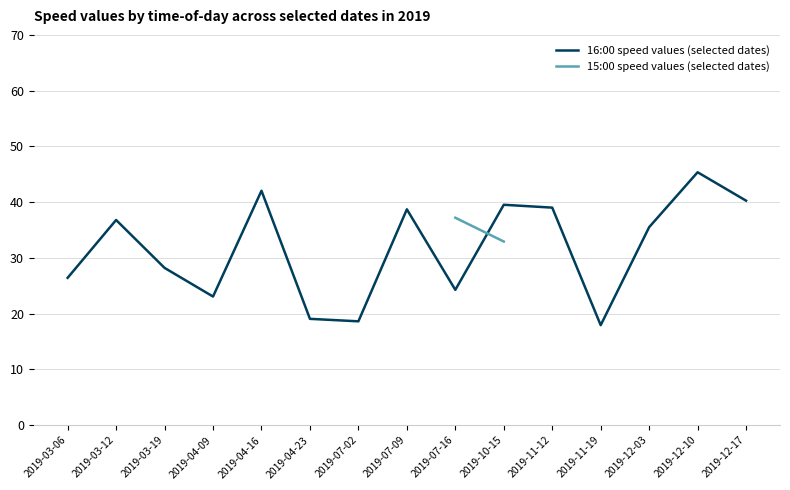

How many intersections are there between 16:00 speed values (selected dates) and 15:00 speed values (selected dates)?

1